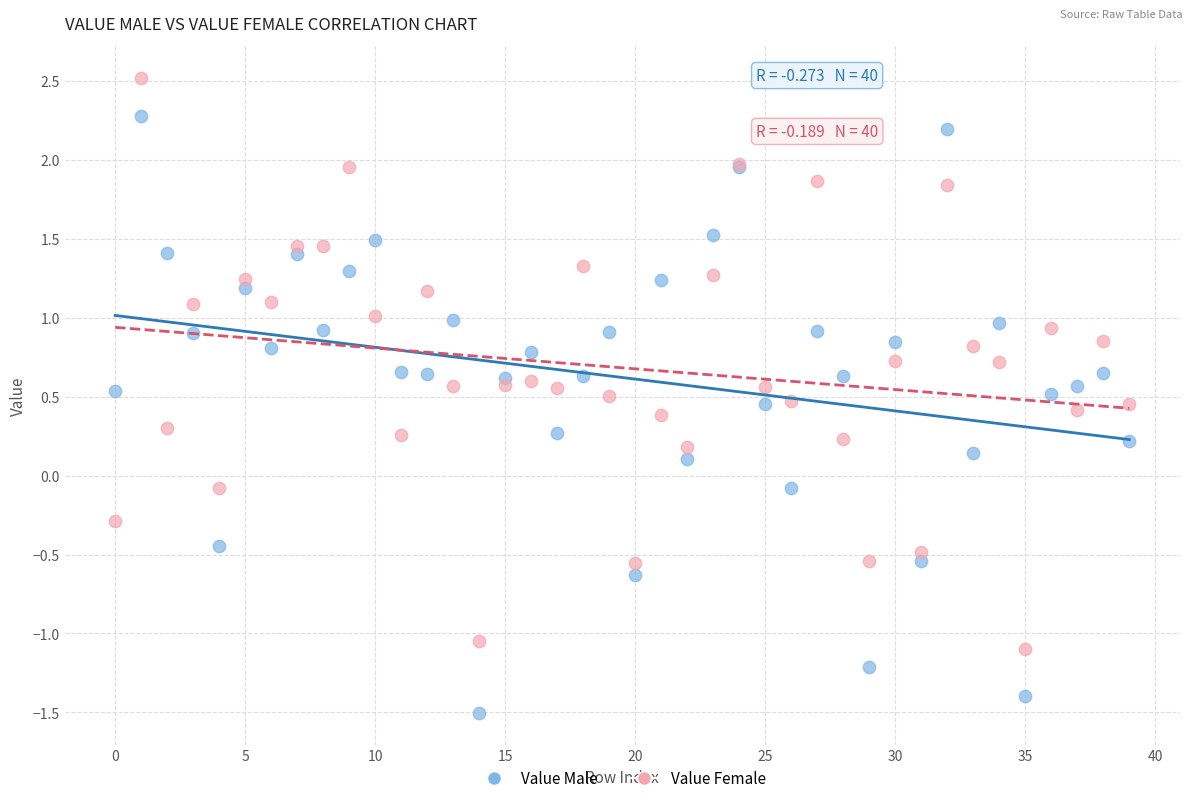

Which series has the widest spread of Y values?

Value Male